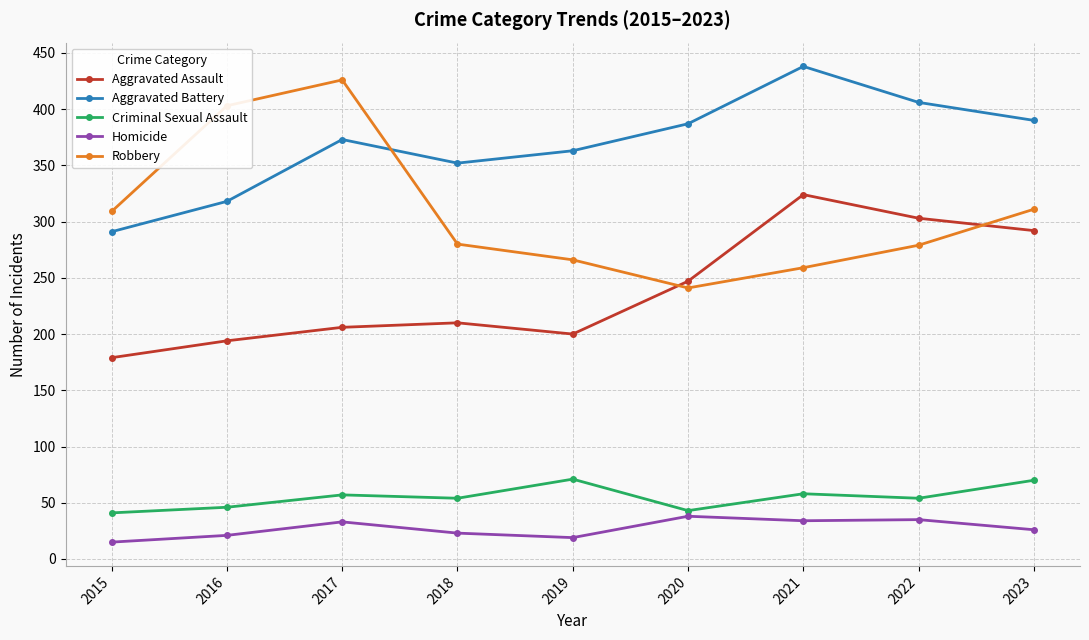

How many distinct data groups are displayed?

5